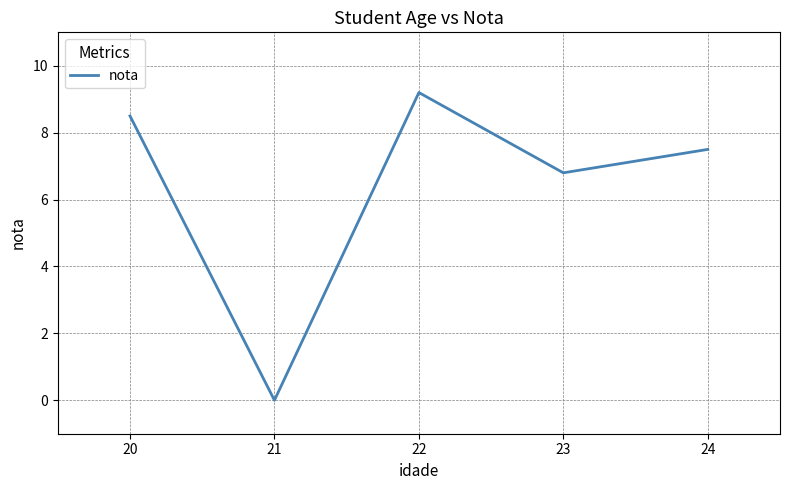

Rank the categories by value from lowest to highest.

21, 23, 24, 20, 22